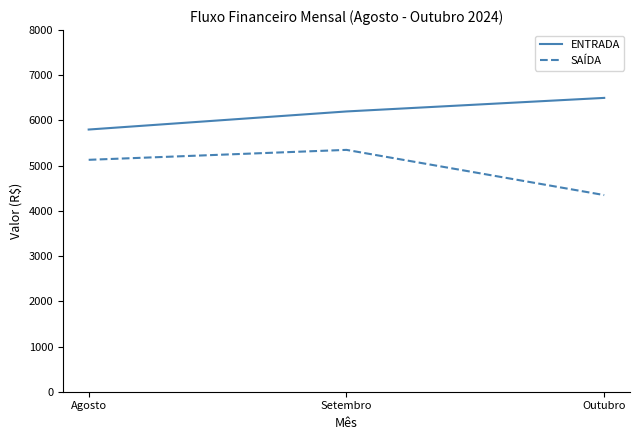

Is the value of SAÍDA at Outubro greater than the value of ENTRADA at Setembro?

No